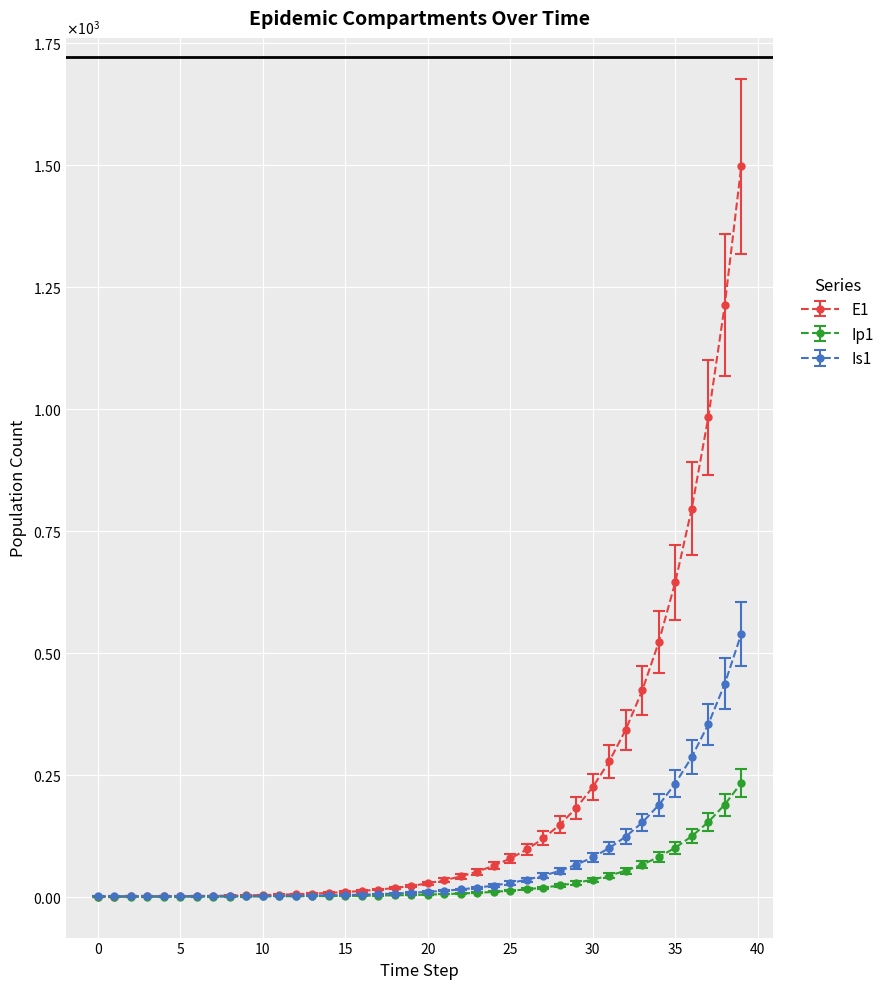

Is this an area chart (filled region under the line)?

No